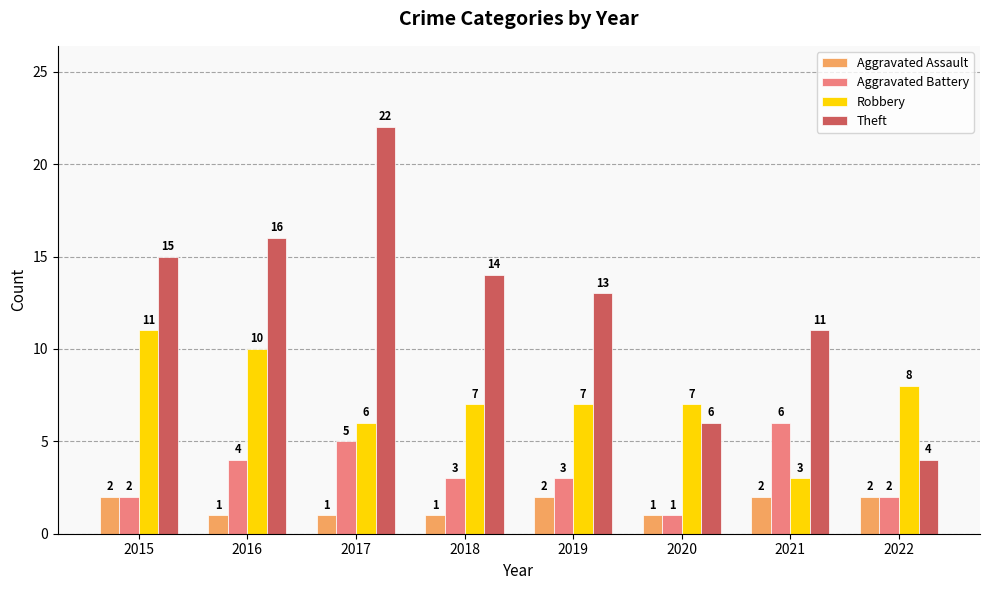

Between 2017 and 2022, which series saw the biggest shift?

Theft